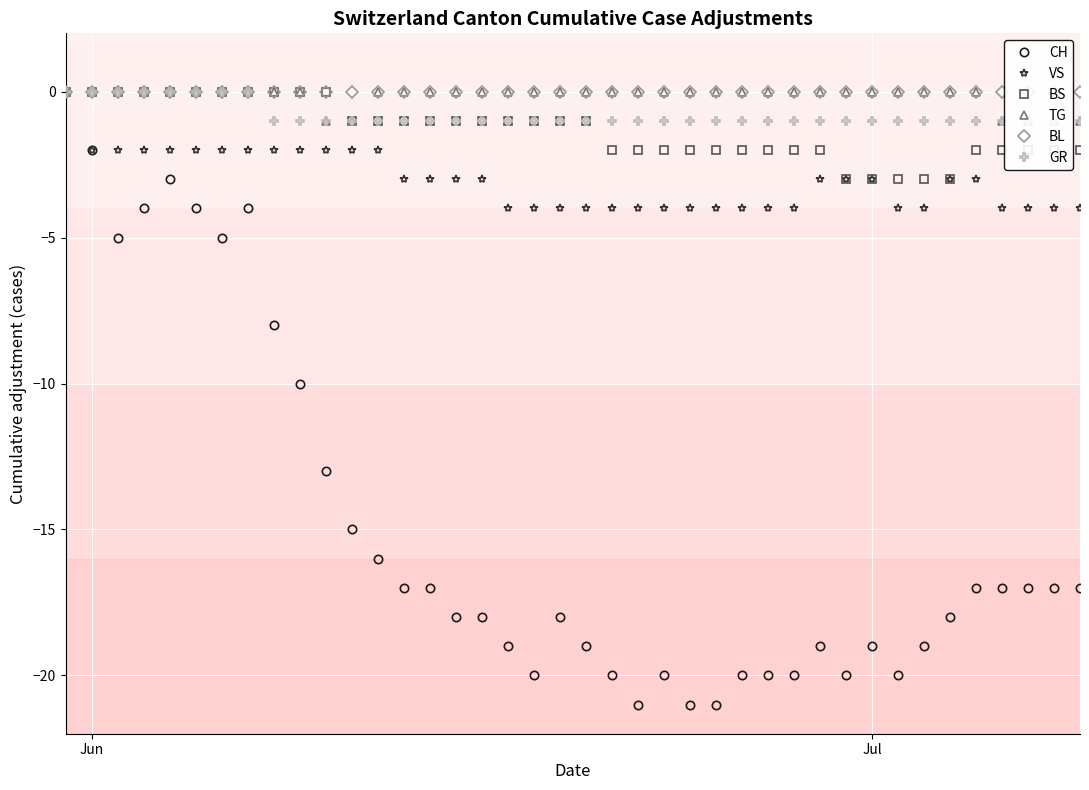

What is the lowest value of the CH series?

-21